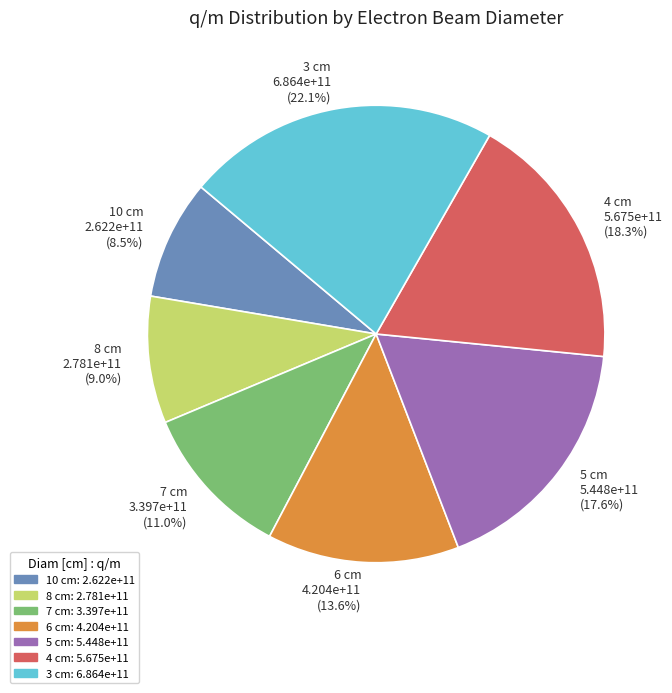

Which slice is the smallest?

10